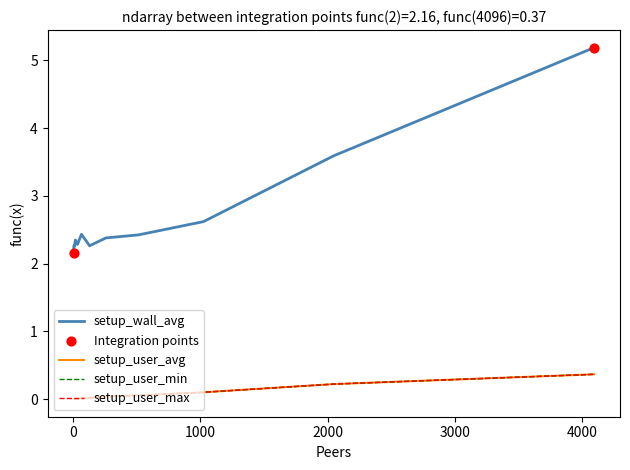

Is this an area chart (filled region under the line)?

No